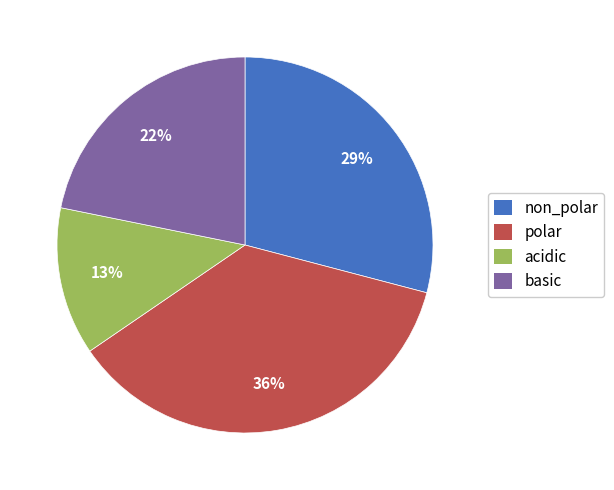

Is polar the majority of the pie?

No